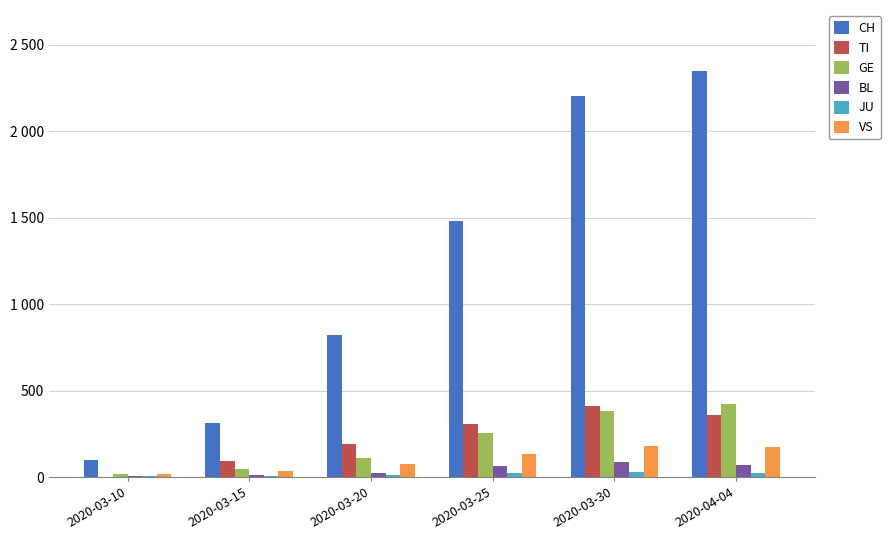

What is the maximum value for TI?

415